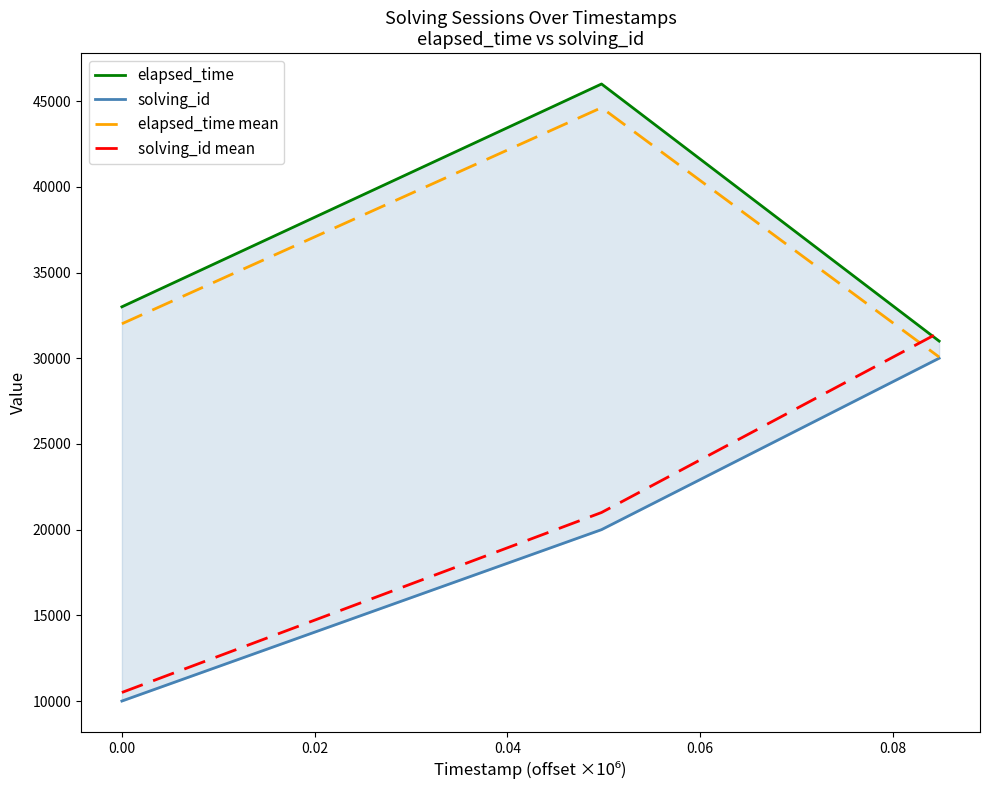

How many elapsed_time values are between 31000 and 46000?

3